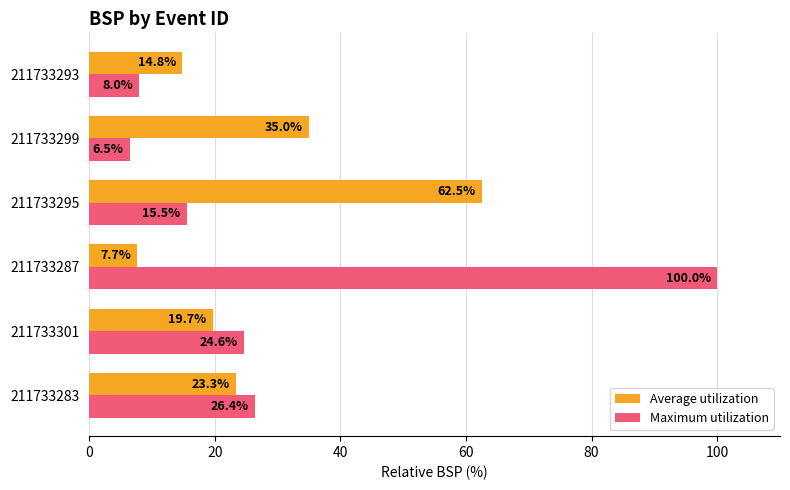

At how many categories does at least one series exceed 88?

1